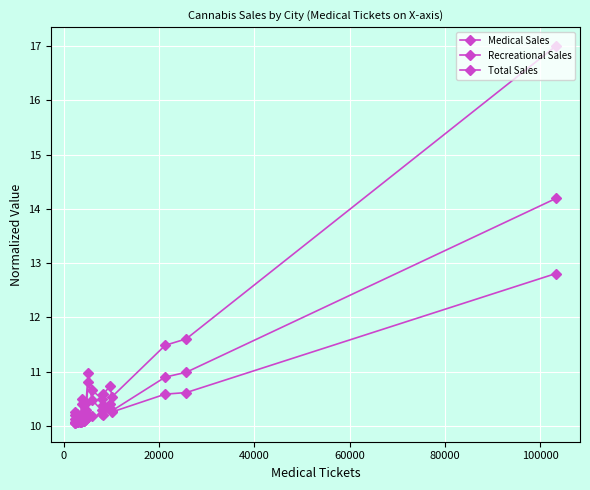

What is the difference between the maximum and minimum values in the Medical Sales series?

2.8